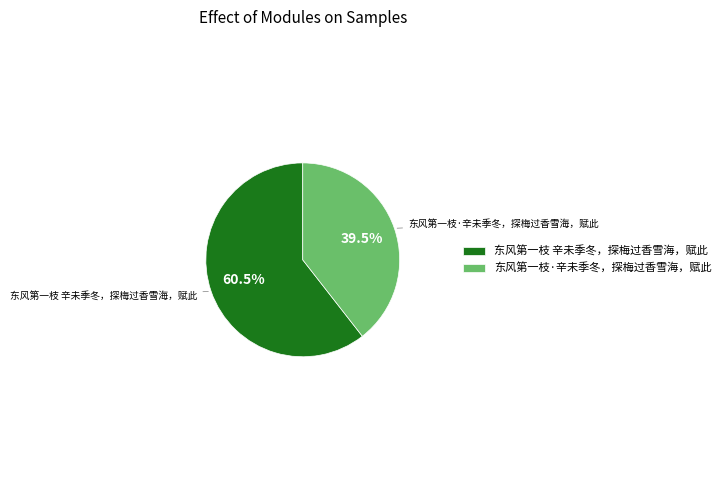

What percentage do 东风第一枝 辛未季冬，探梅过香雪海，赋此 and 东风第一枝·辛未季冬，探梅过香雪海，赋此 together represent?

100.0%